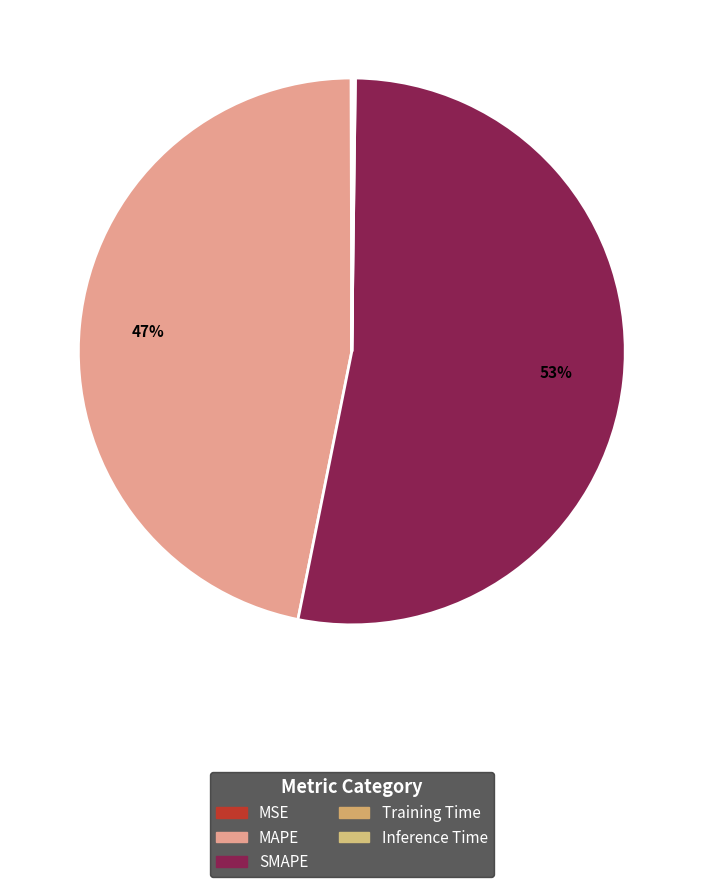

To the nearest percent, what is the combined percentage of Training Time and MAPE?

47%